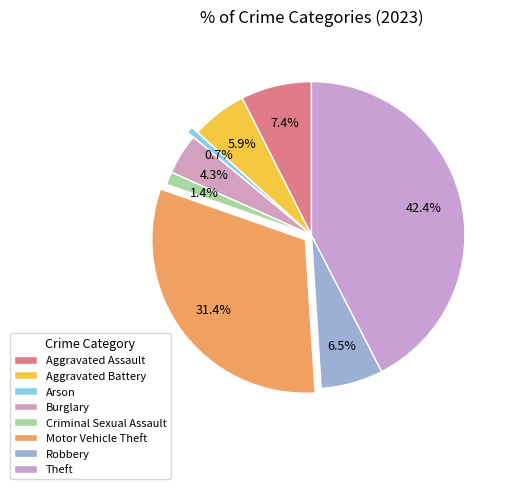

Approximately how many times larger is the value at Aggravated Assault compared to Arson?

11.0